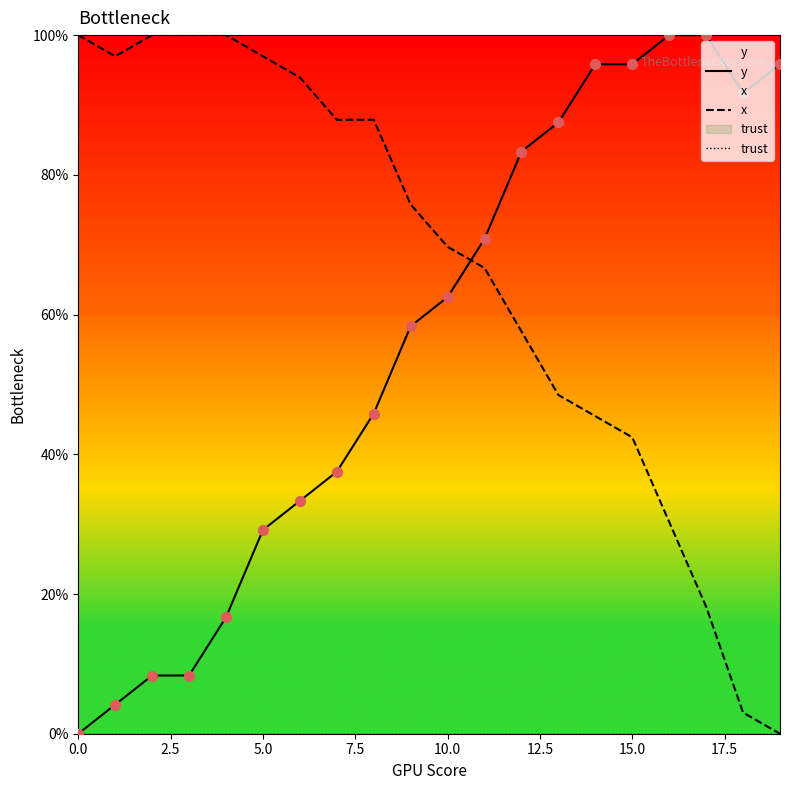

What are all the series names shown in the legend?

y, x, trust